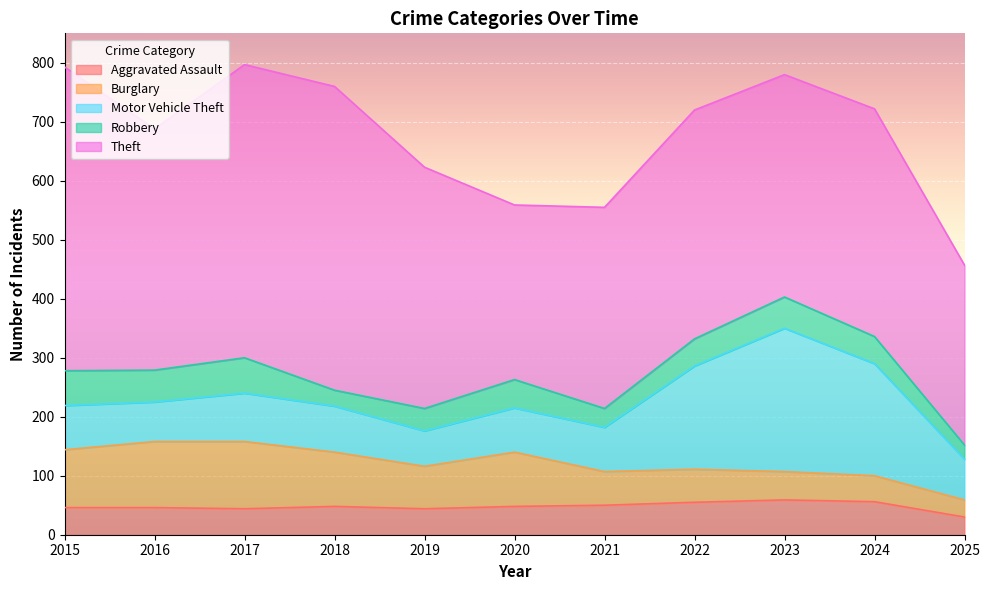

What is the maximum value shown in the chart?

515